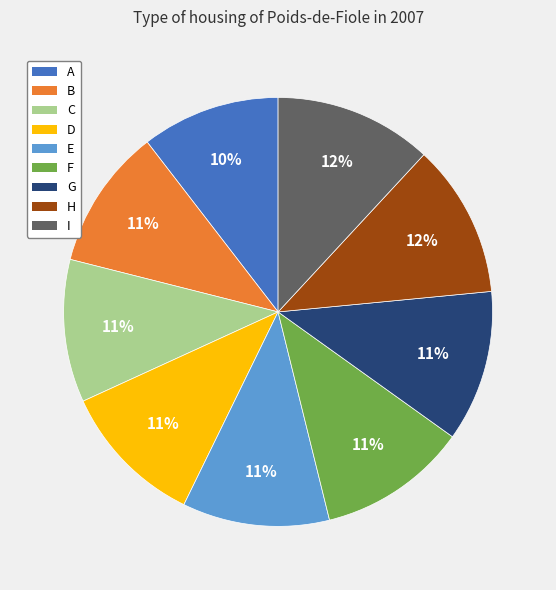

To the nearest percent, what portion does E represent?

11%